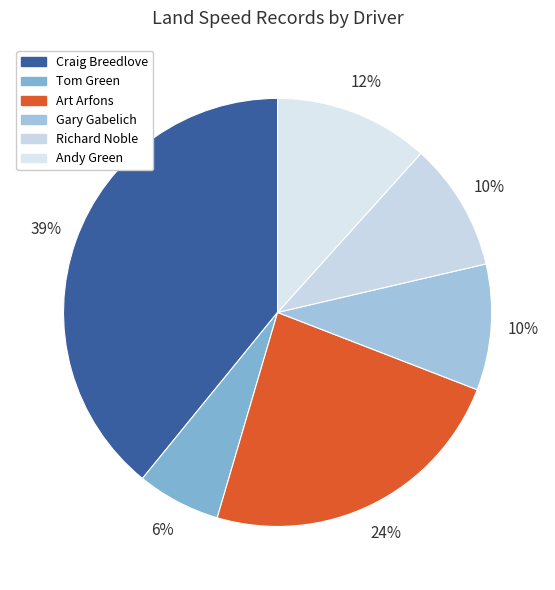

How many segments does this pie chart have?

6